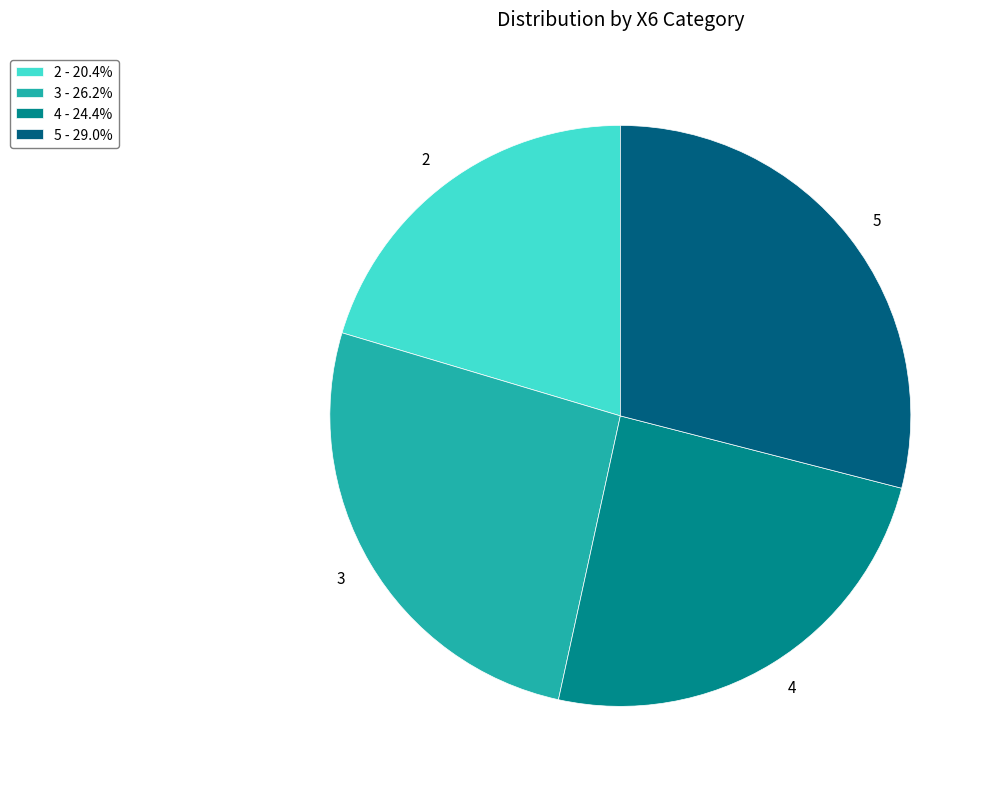

Which has a higher value, 4 or 5?

5